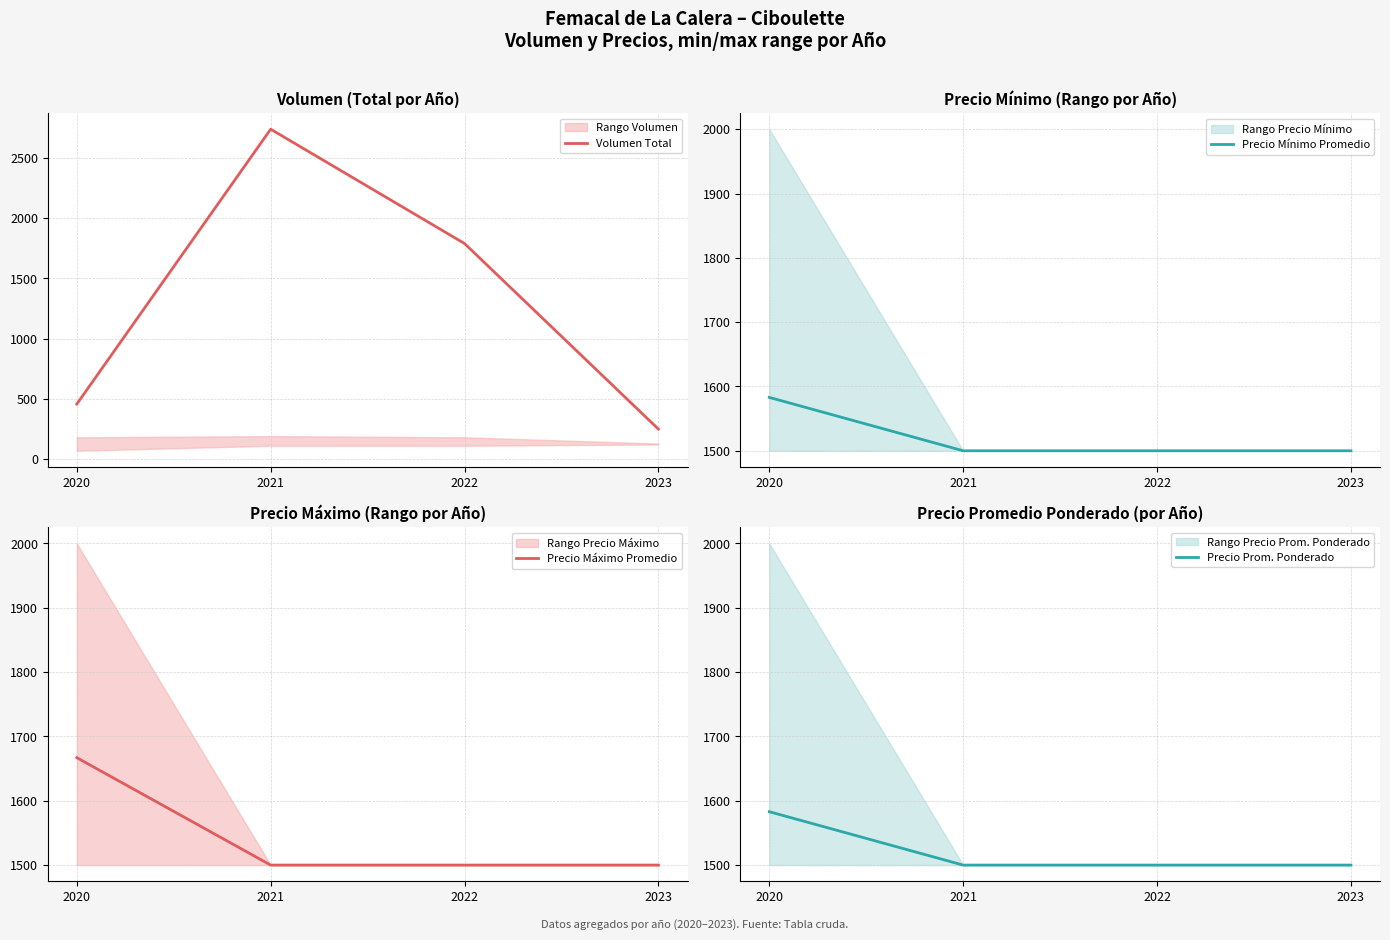

Which series has the largest range (max minus min)?

Volumen Total